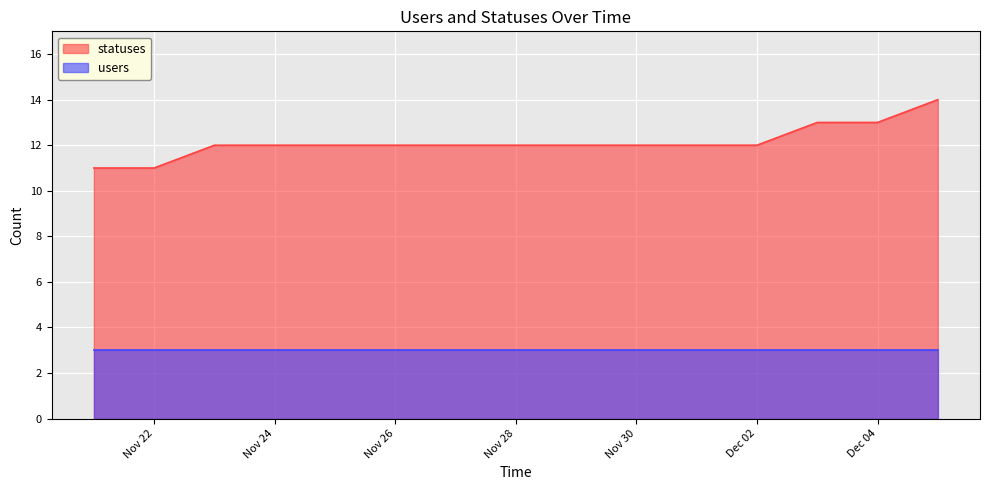

Does the chart display data point markers on the line(s)?

No